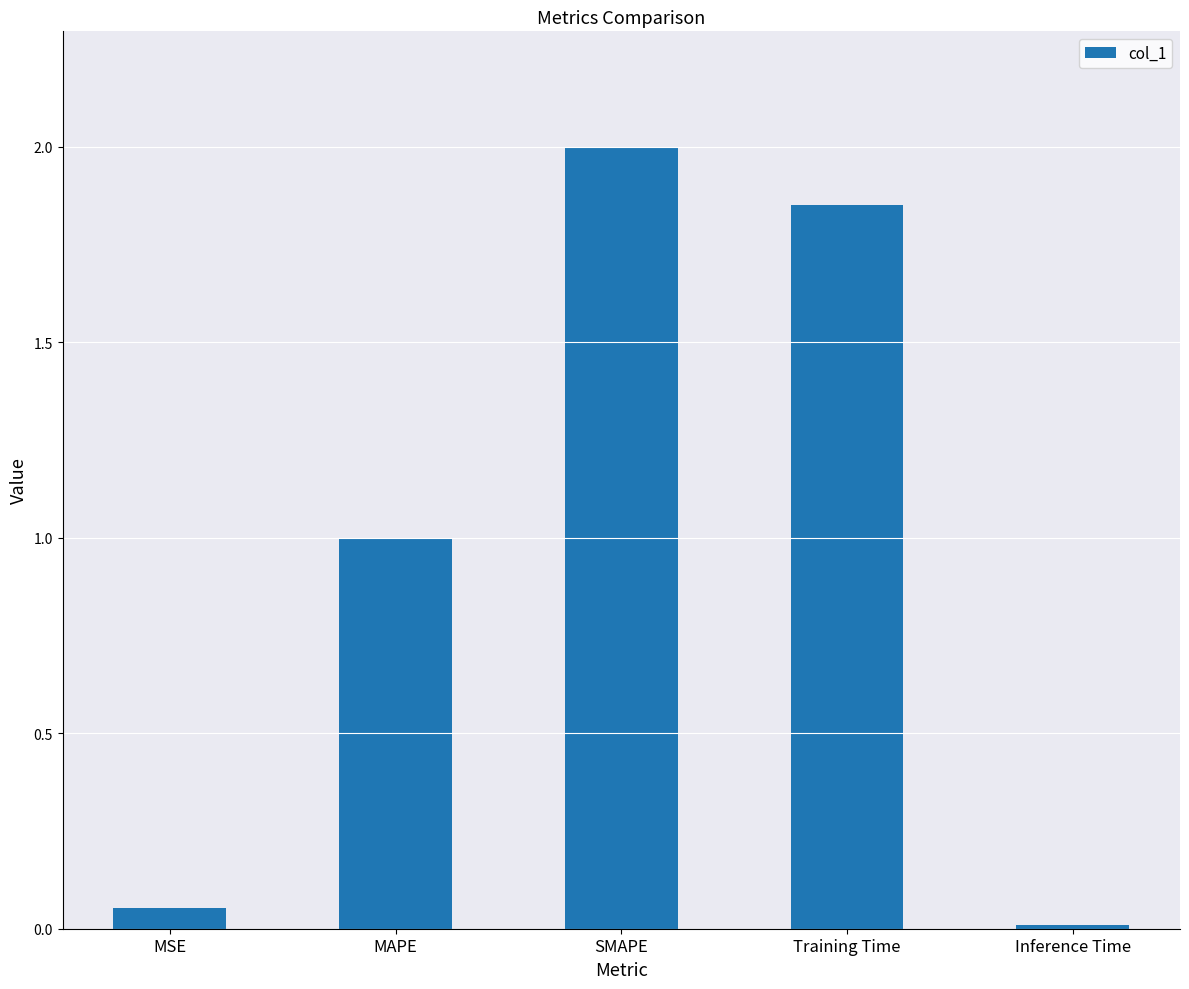

The value at MAPE is 1.0. True or false?

True